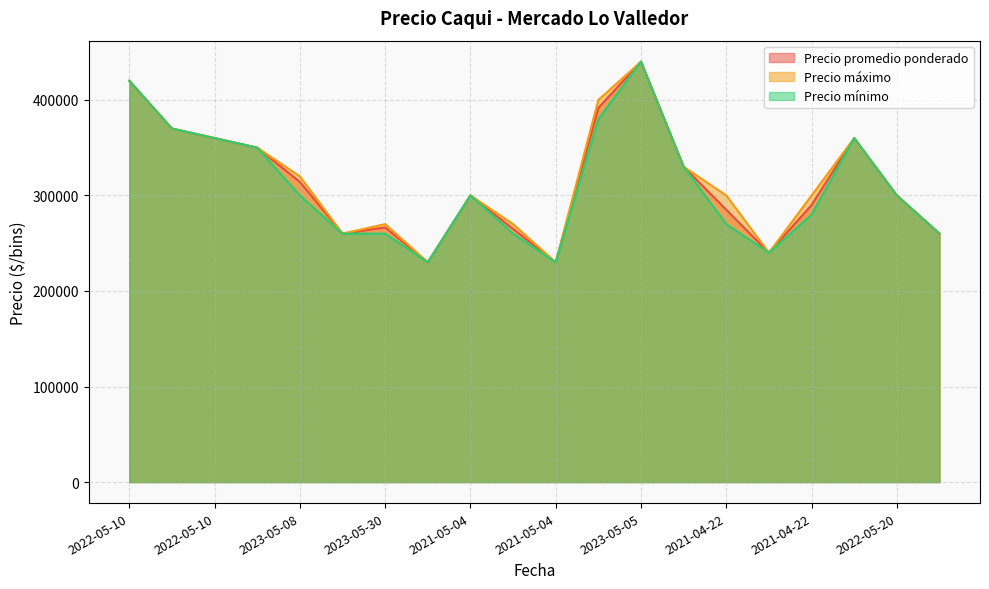

True or false: Precio mínimo has a value of 144607 at 2021-04-22.

False